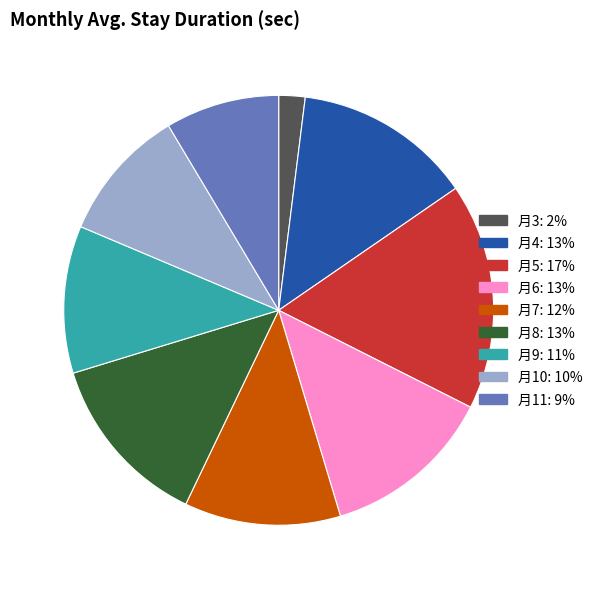

Is there any slice that represents more than half of the pie?

No